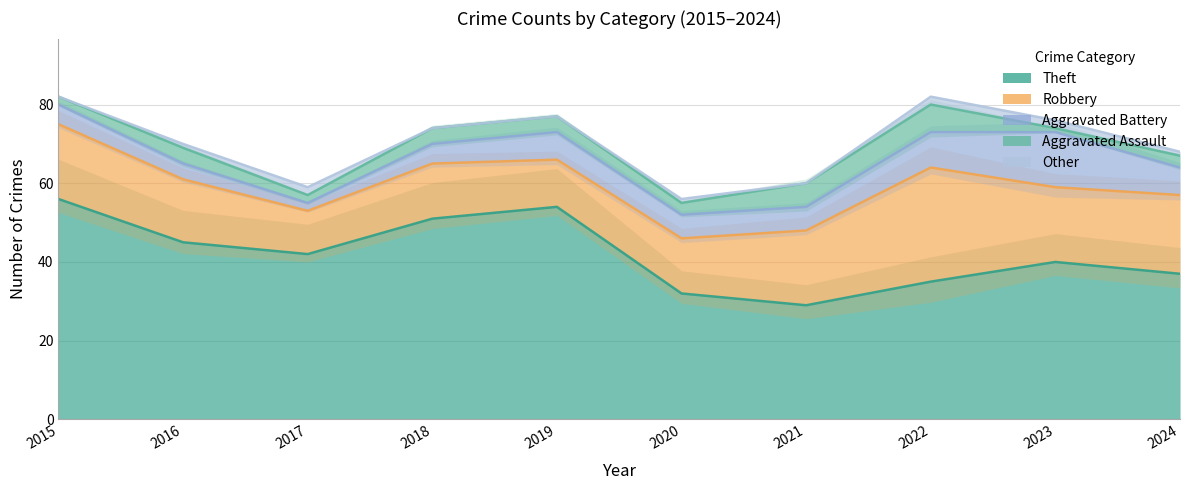

Which category has the lowest value in the Other series?

2015